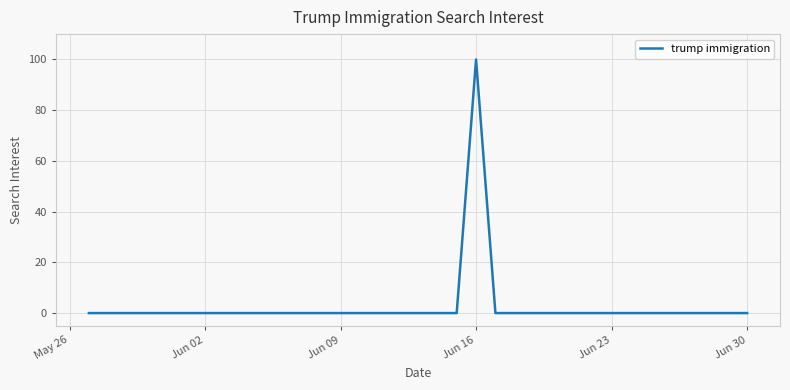

What is the maximum value shown in the chart?

100